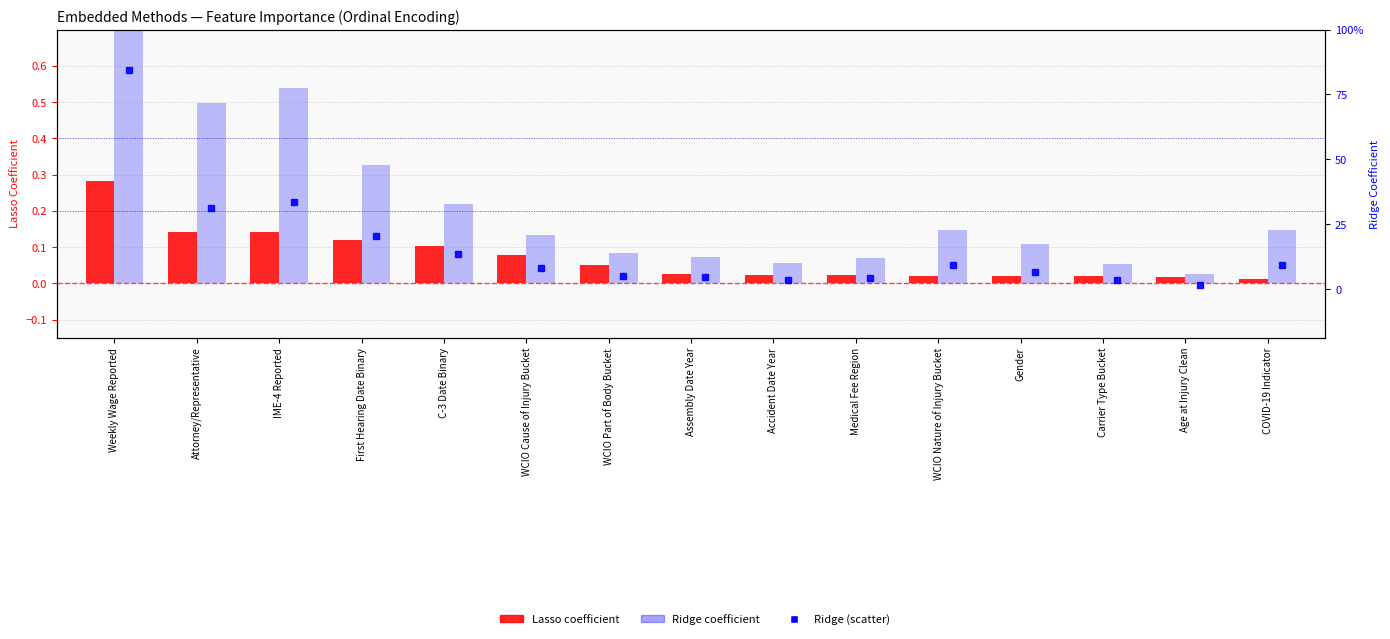

Does the chart contain any negative values?

No